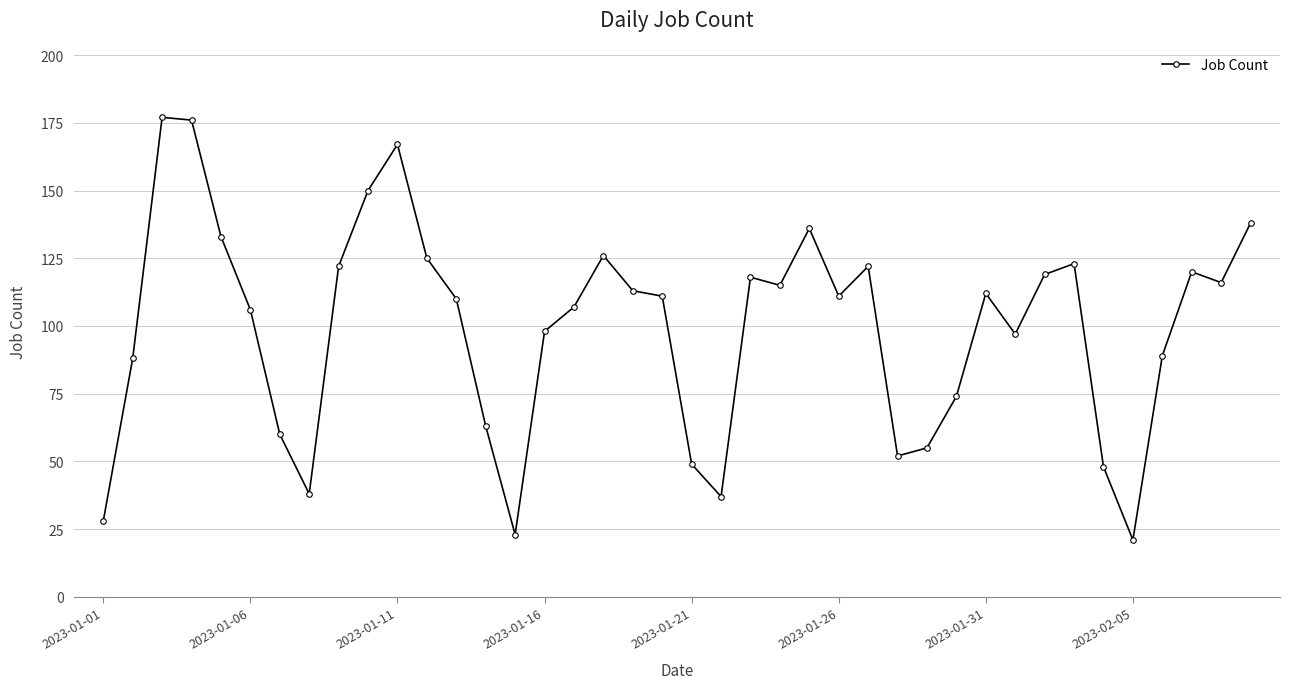

Does the chart have visible grid lines?

Yes